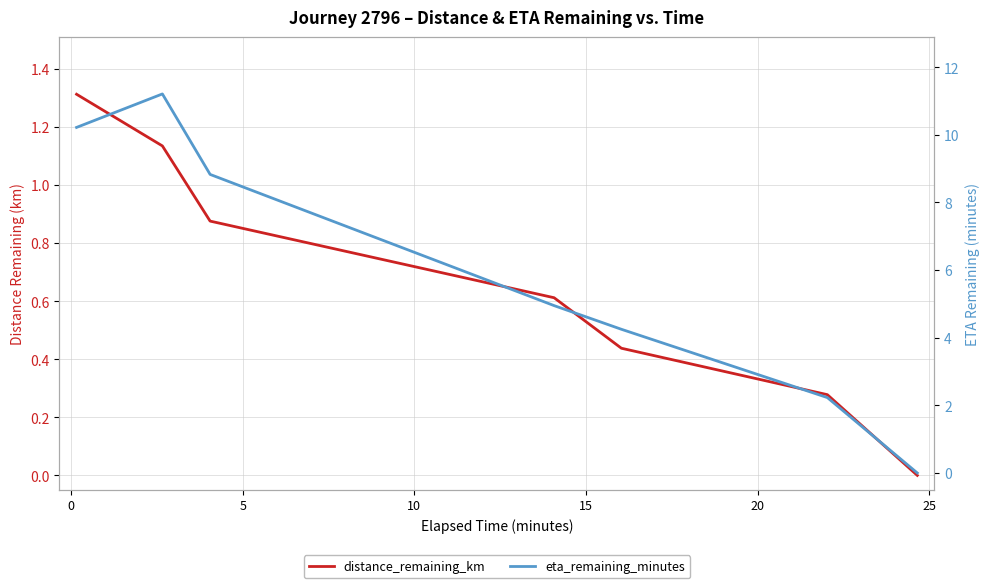

What is the label of the 3rd point from the left?

5